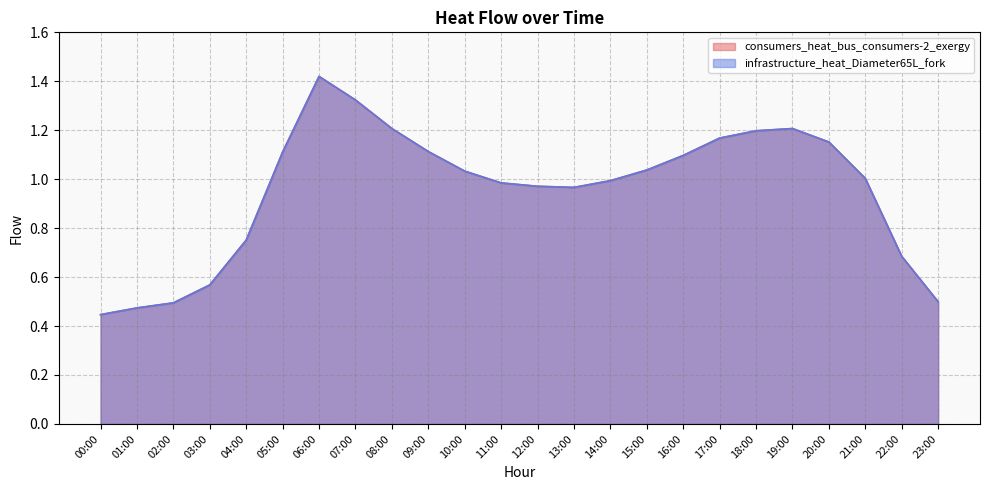

Reading left to right, what are all the values shown in this chart?

consumers_heat_bus_consumers-2_exergy: 0.4	0.5	0.5	0.6	0.8	1.1	1.4	1.3	1.2	1.1	1.0	1.0	1.0	1.0	1.0	1.0	1.1	1.2	1.2	1.2	1.2	1.0	0.7	0.5
infrastructure_heat_Diameter65L_fork: 0.4	0.5	0.5	0.6	0.8	1.1	1.4	1.3	1.2	1.1	1.0	1.0	1.0	1.0	1.0	1.0	1.1	1.2	1.2	1.2	1.2	1.0	0.7	0.5